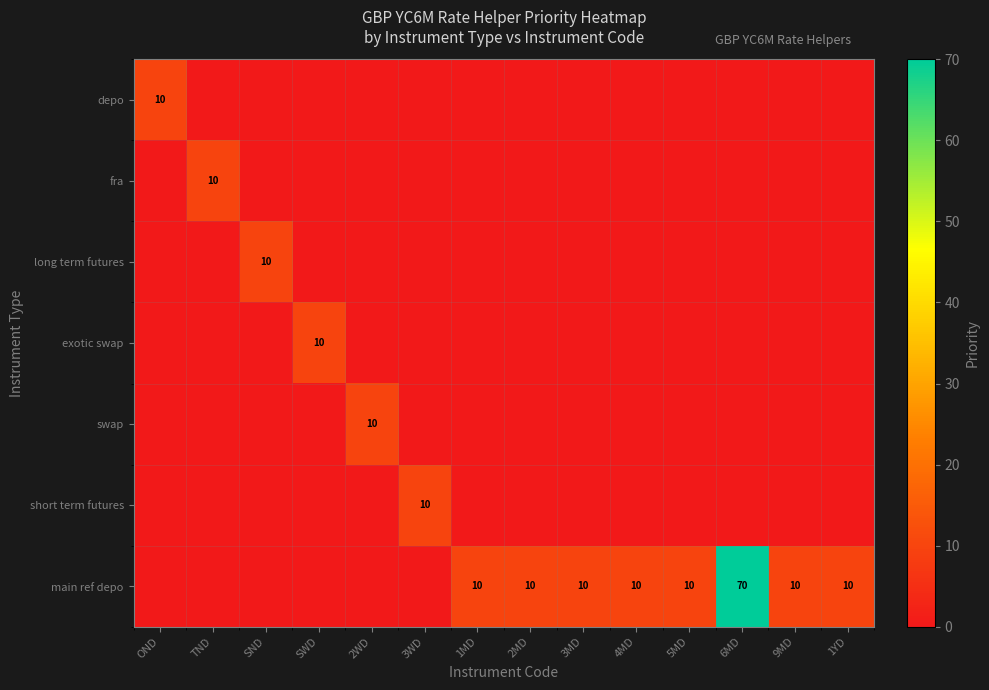

The main ref depo series shows 10 at 2MD. True or false?

True